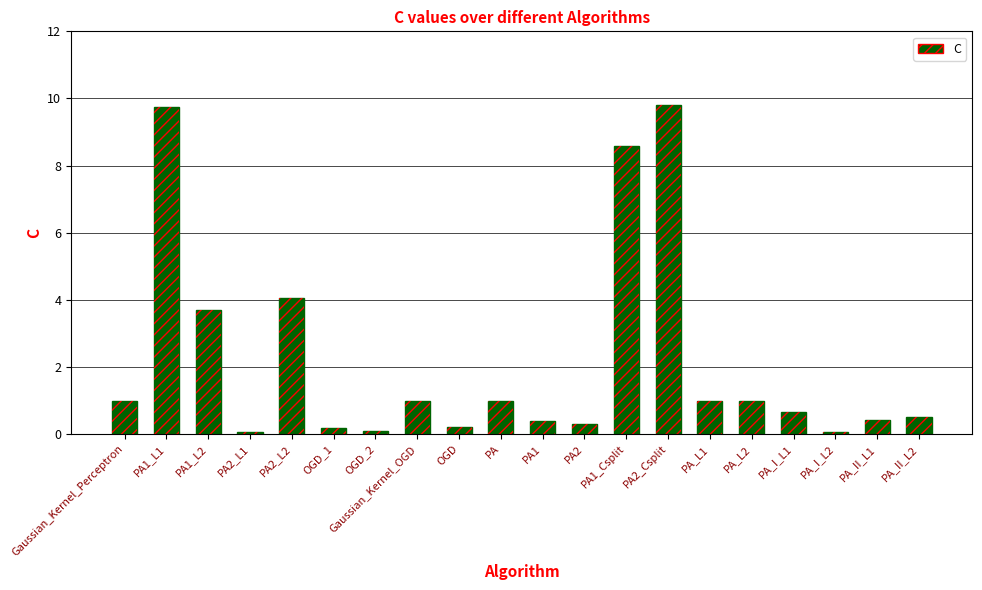

How many data points does each series have?

20